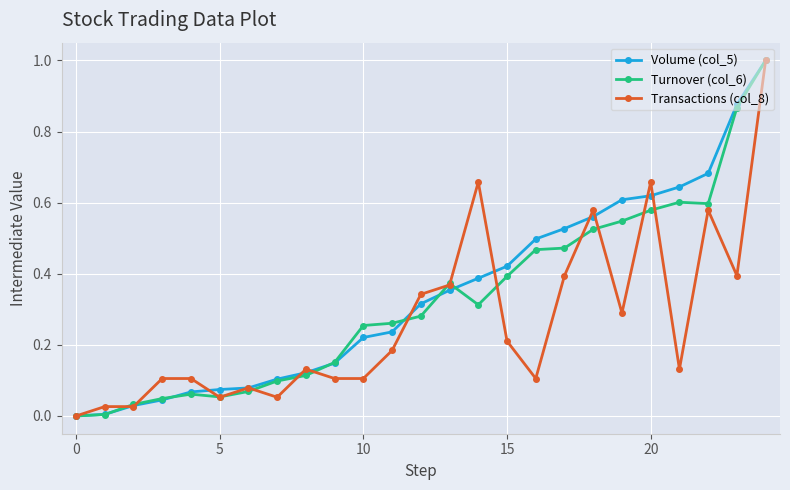

What is the highest value of the Transactions (col_8) series?

1.0